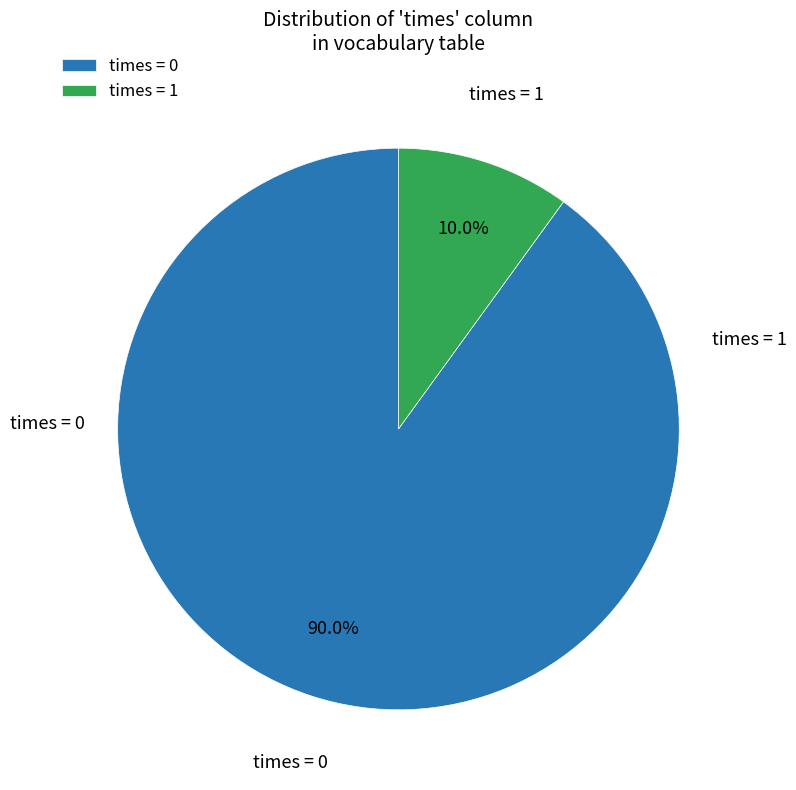

Rank the categories by value from highest to lowest.

times = 0, times = 1